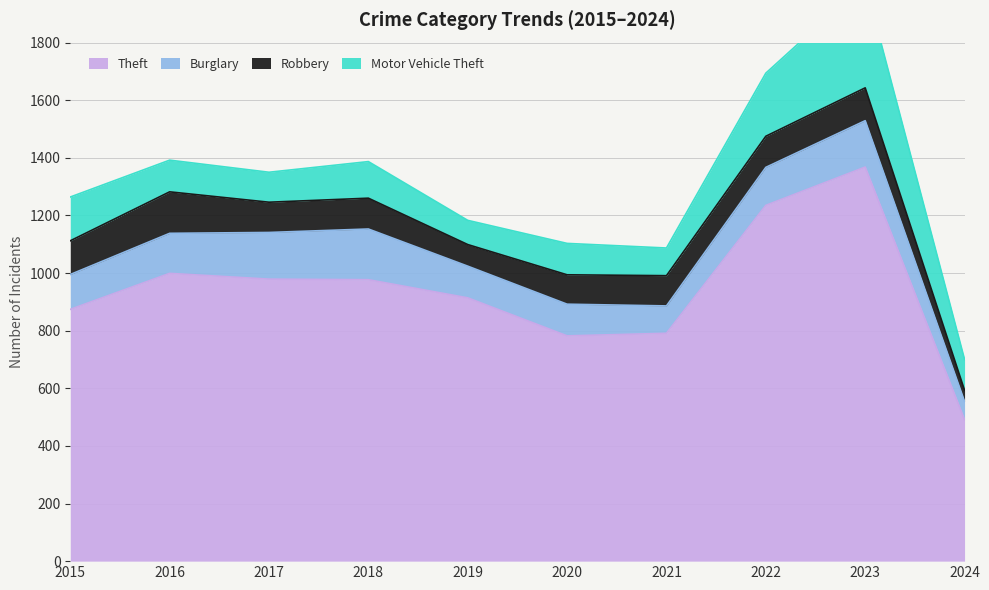

Reading left to right, list all the values displayed in this chart.

Theft: 2015=874	2016=999	2017=979	2018=977	2019=914	2020=782	2021=791	2022=1235	2023=1368	2024=491
Burglary: 2015=121	2016=139	2017=162	2018=176	2019=110	2020=110	2021=95	2022=132	2023=161	2024=63
Robbery: 2015=117	2016=144	2017=105	2018=107	2019=75	2020=102	2021=105	2022=108	2023=114	2024=39
Motor Vehicle Theft: 2015=152	2016=110	2017=104	2018=127	2019=84	2020=109	2021=96	2022=219	2023=364	2024=107